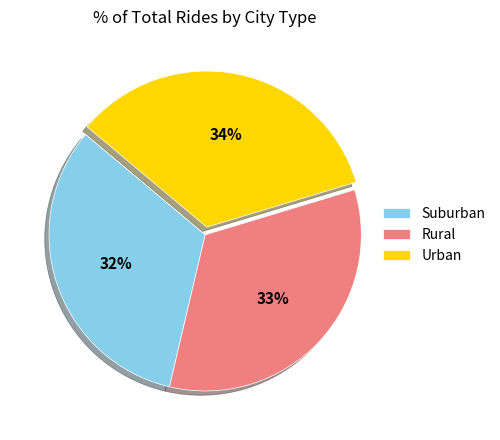

Which category has the smallest portion of the pie?

Suburban